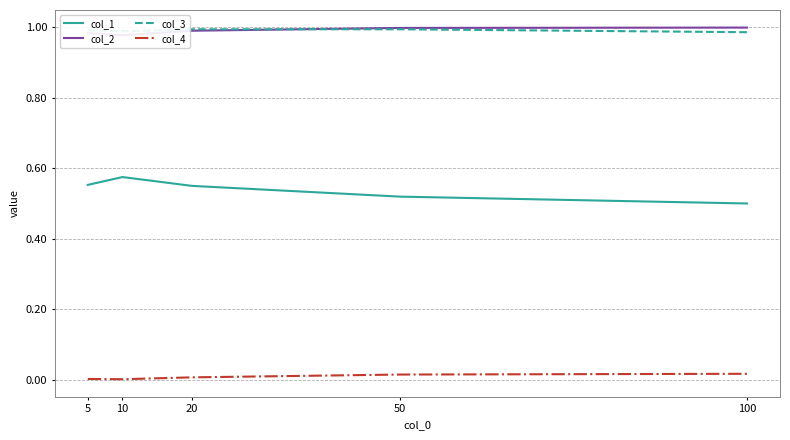

What is the value of the col_2 point at the 1st from the left?

1.0